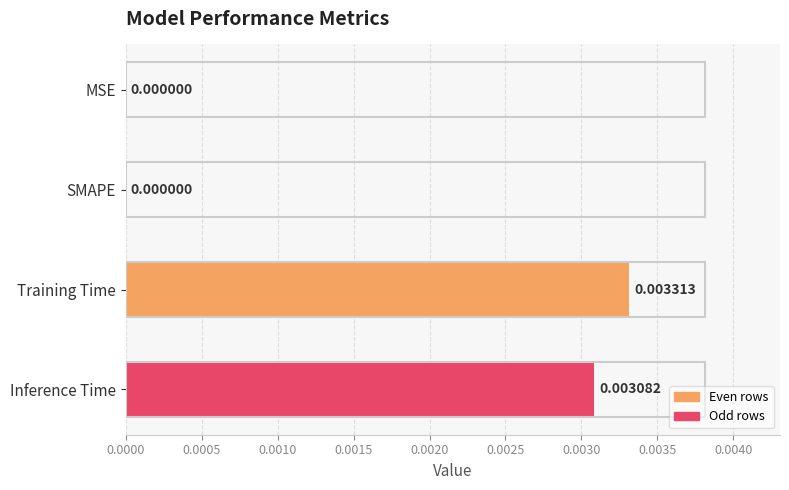

Which category has the highest value across all series?

Training Time